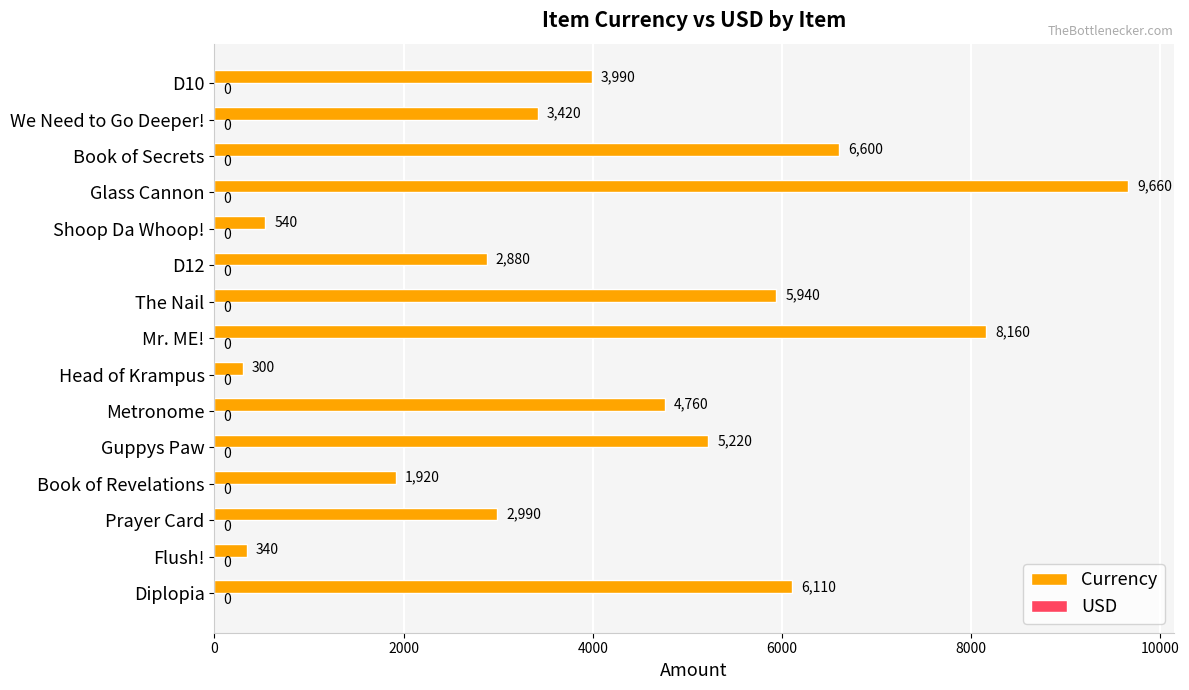

List the labels in order of value, smallest first.

Head of Krampus, Flush!, Shoop Da Whoop!, Book of Revelations, D12, Prayer Card, We Need to Go Deeper!, D10, Metronome, Guppys Paw, The Nail, Diplopia, Book of Secrets, Mr. ME!, Glass Cannon